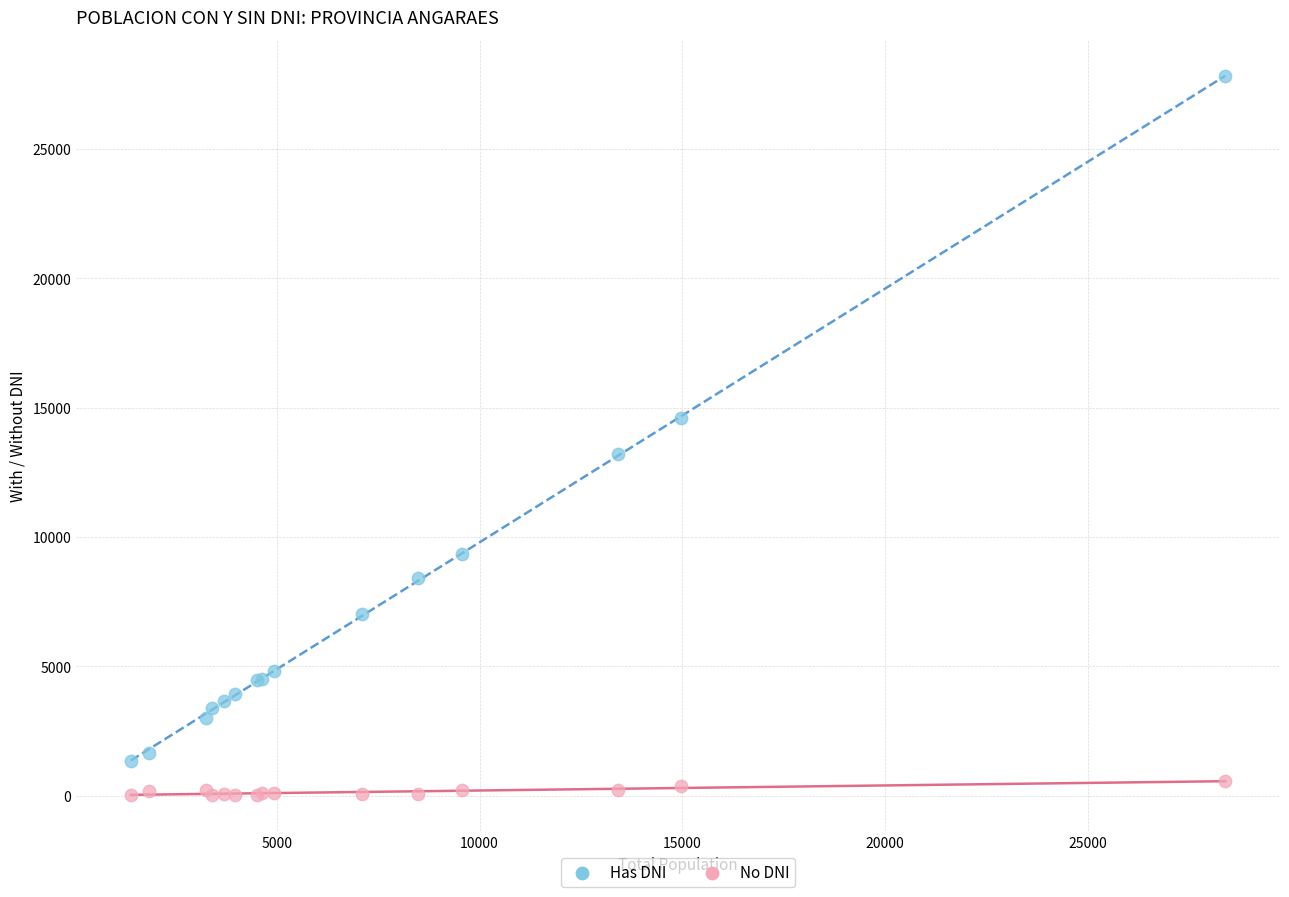

Which series has the widest spread of Y values?

Has DNI